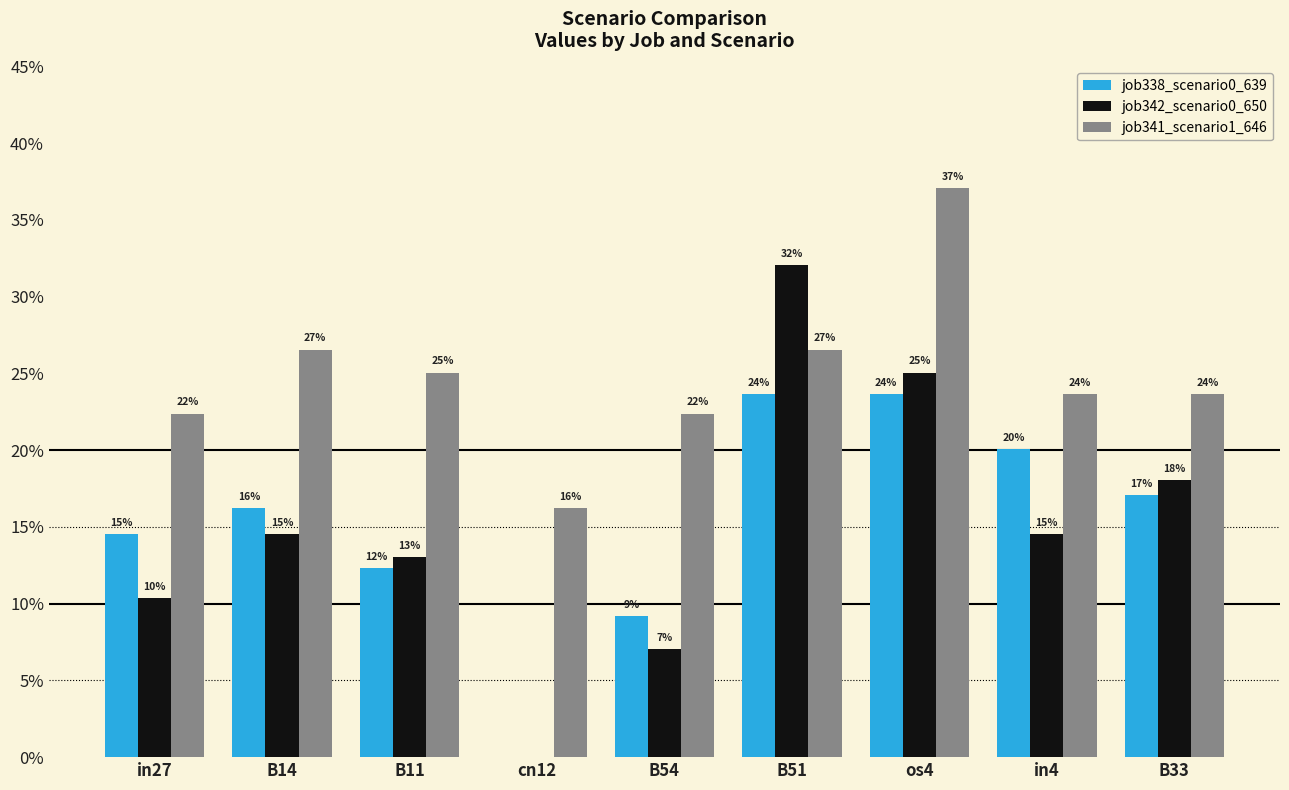

The value of job338_scenario0_639 at B51 is 0.3. True or false?

False